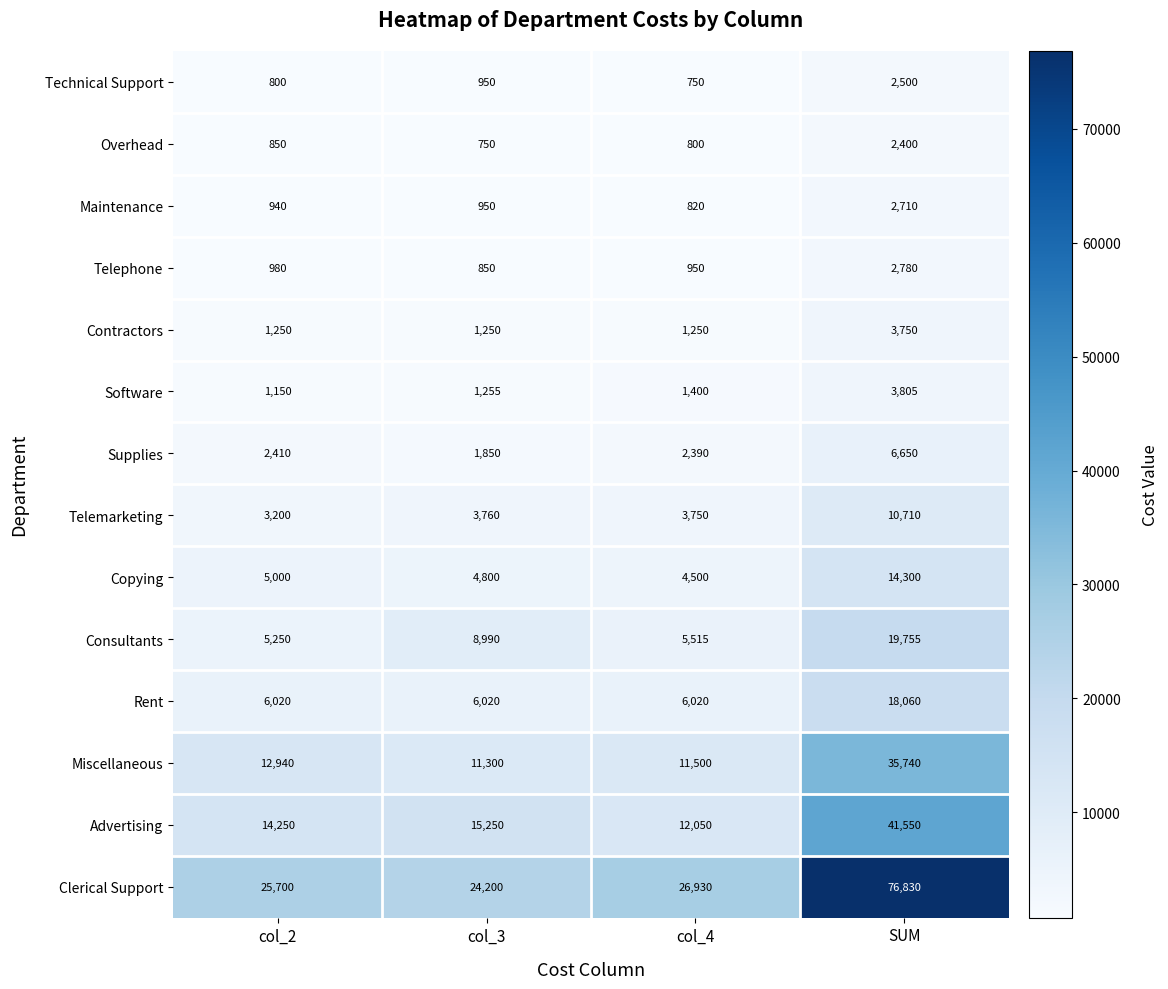

What is the sum of the Contractors values at col_3 and col_4?

2500